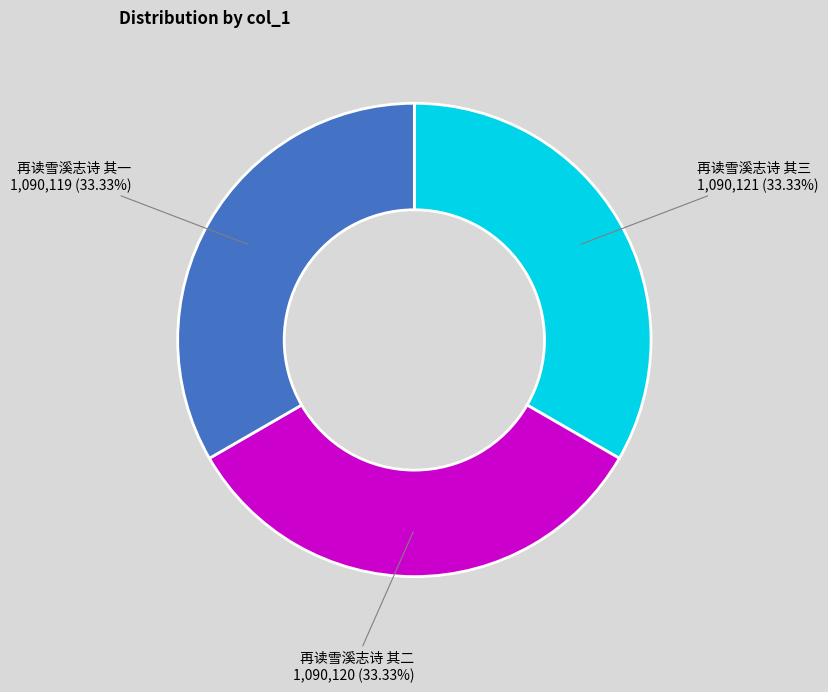

How many segments does this pie chart have?

3